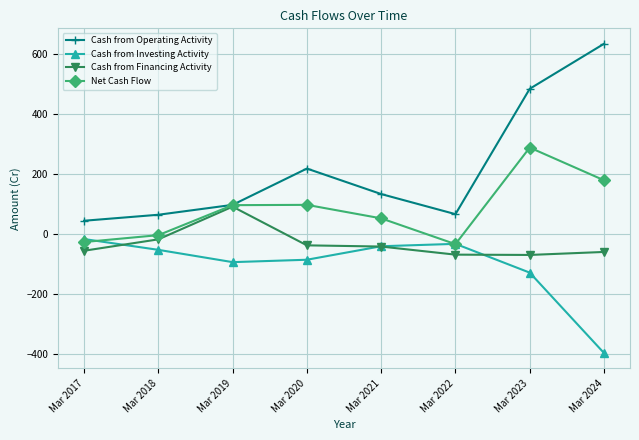

Which series has the largest total across all categories?

Cash from Operating Activity